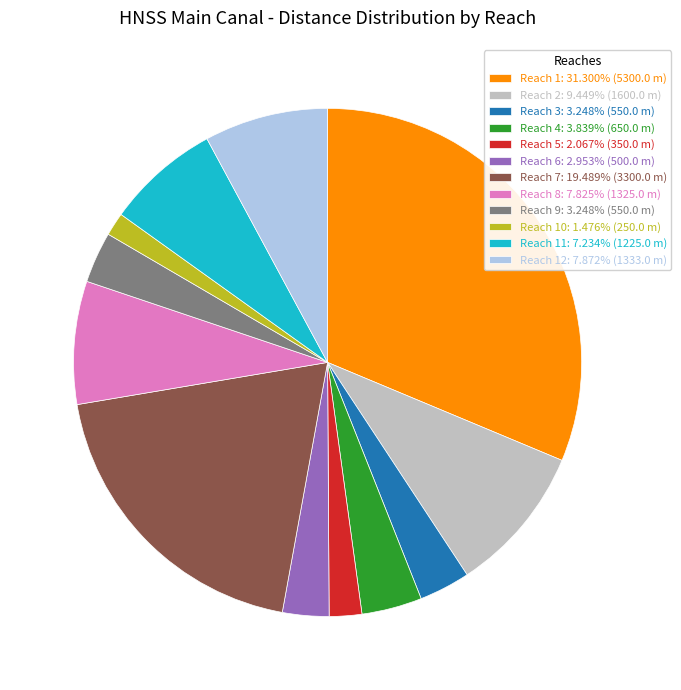

Count the number of slices in the pie.

12